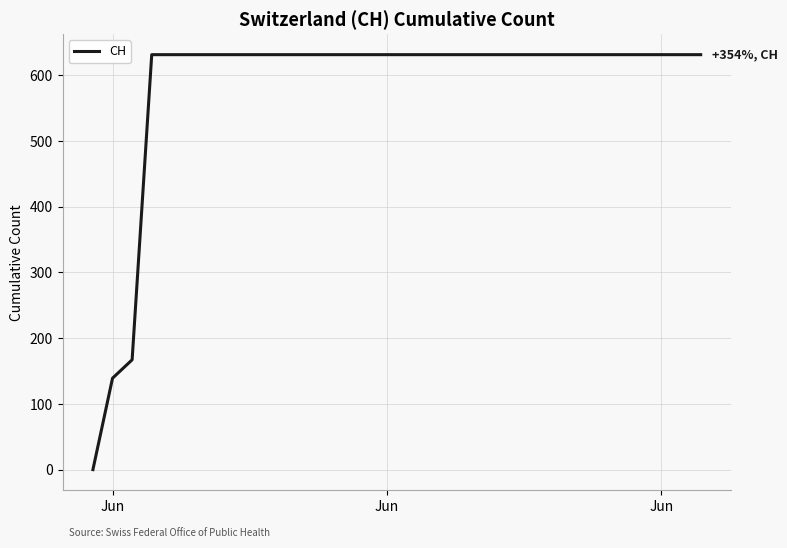

Count the number of data series in this chart.

1